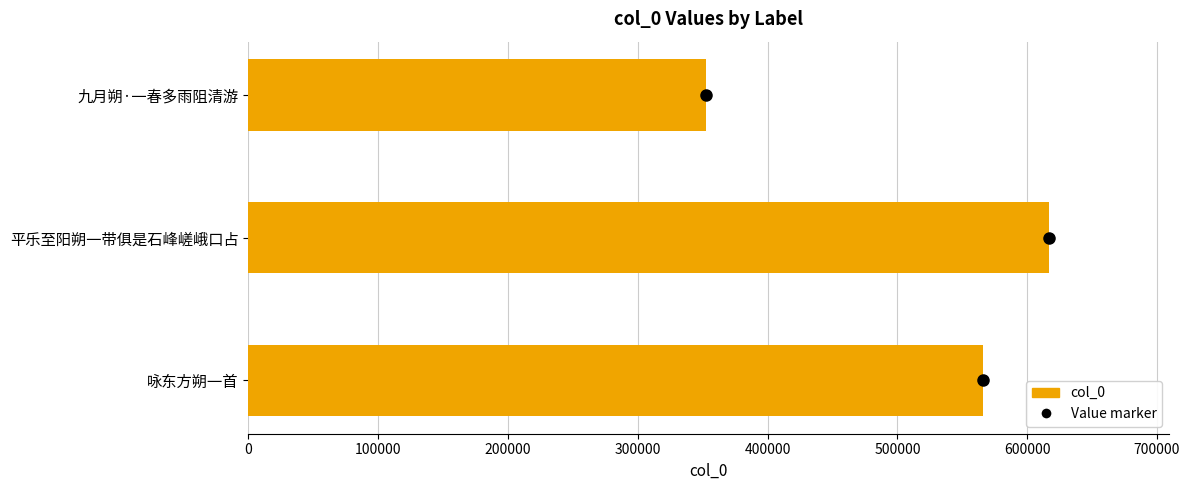

Are the bars grouped side by side (vs. stacked)?

No